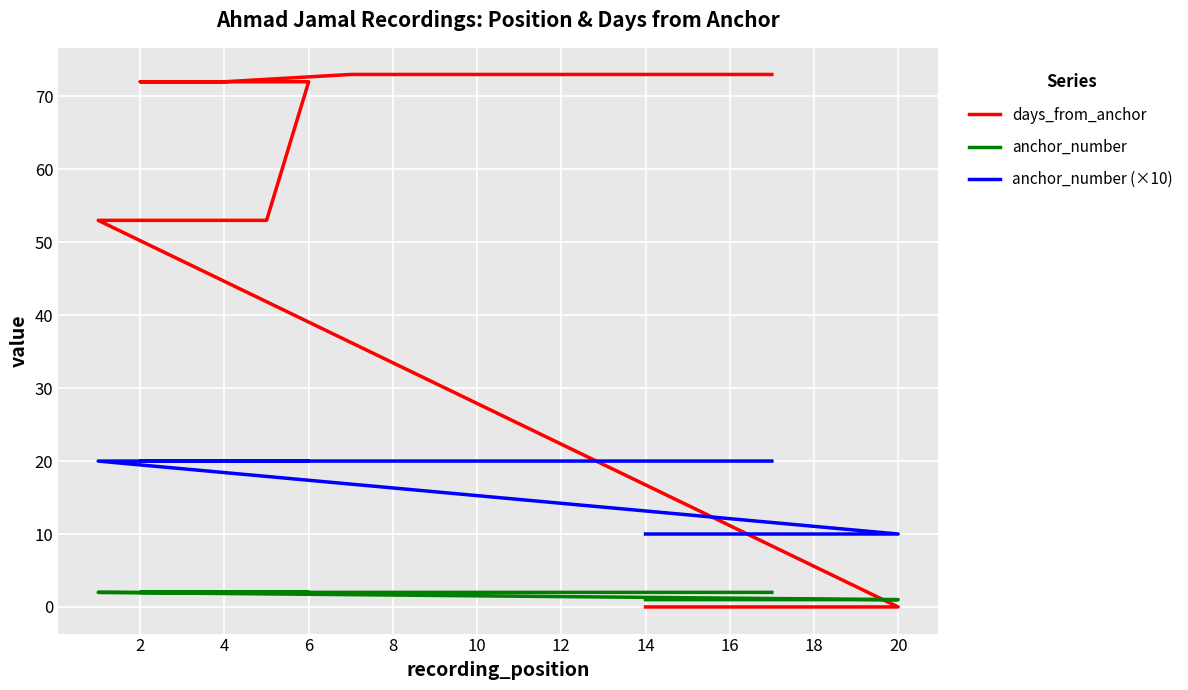

What is the label of the 10th point from the left?

18